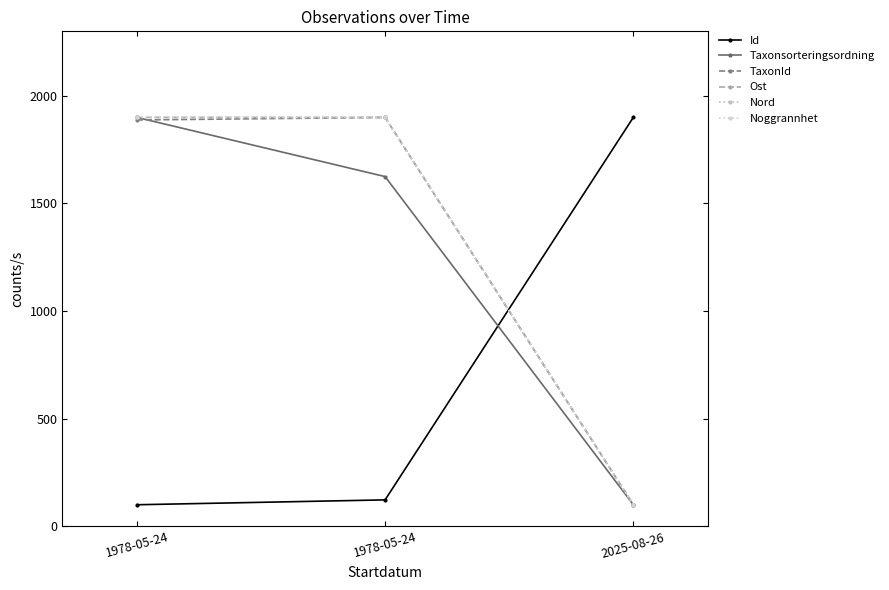

Does the chart have visible grid lines?

No